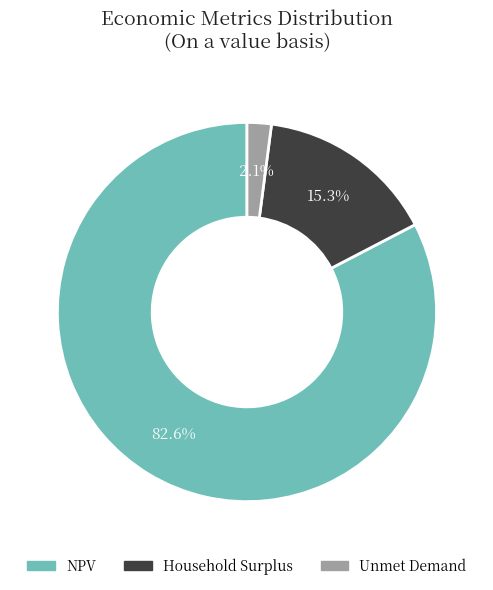

Is there any slice that represents more than half of the pie?

Yes